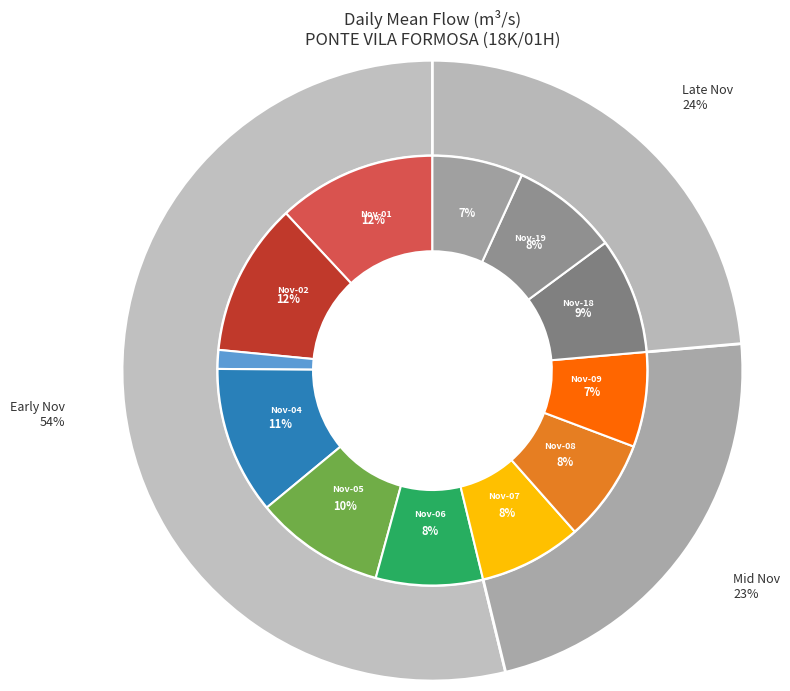

What is the change in value from 1979-11-05 to 1979-11-07?

-0.4